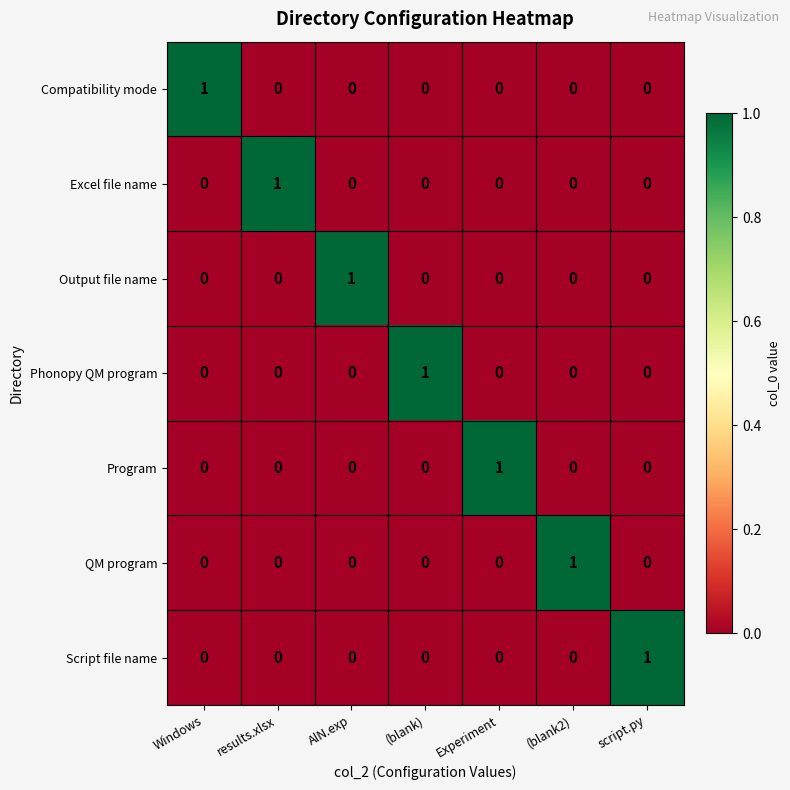

The value of QM program at (blank) is -1. True or false?

False